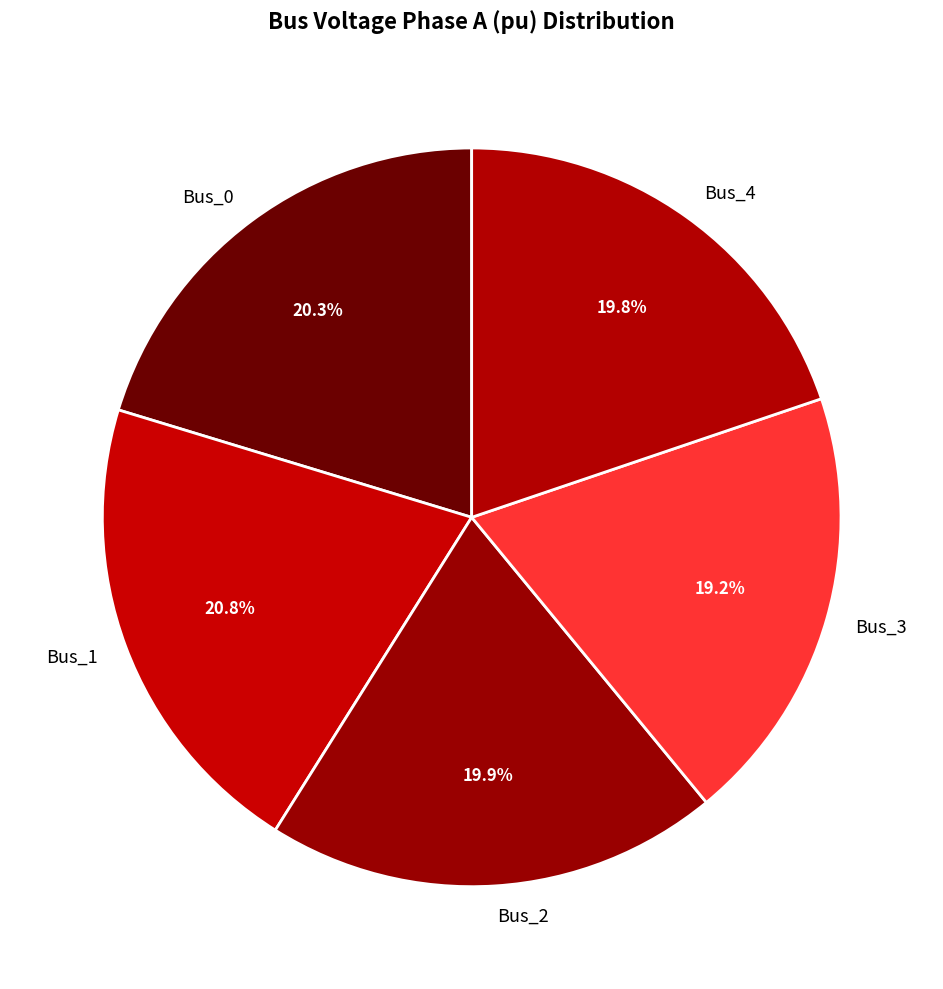

To the nearest percent, what is the difference between the Bus_3 and Bus_0 slice percentages?

1%